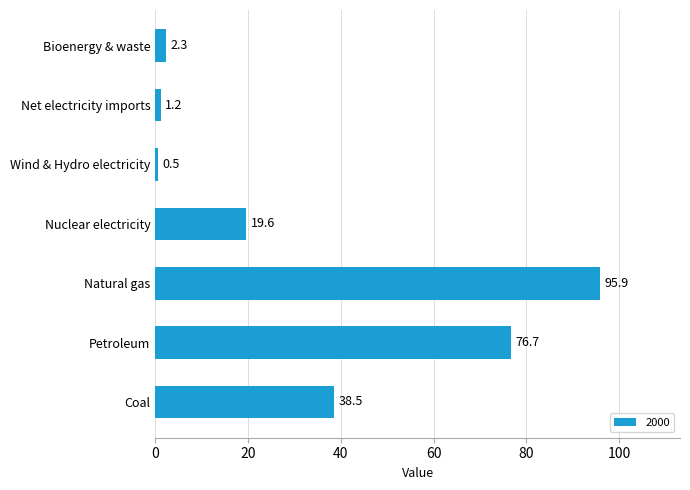

The value at Coal is 38.5. True or false?

True